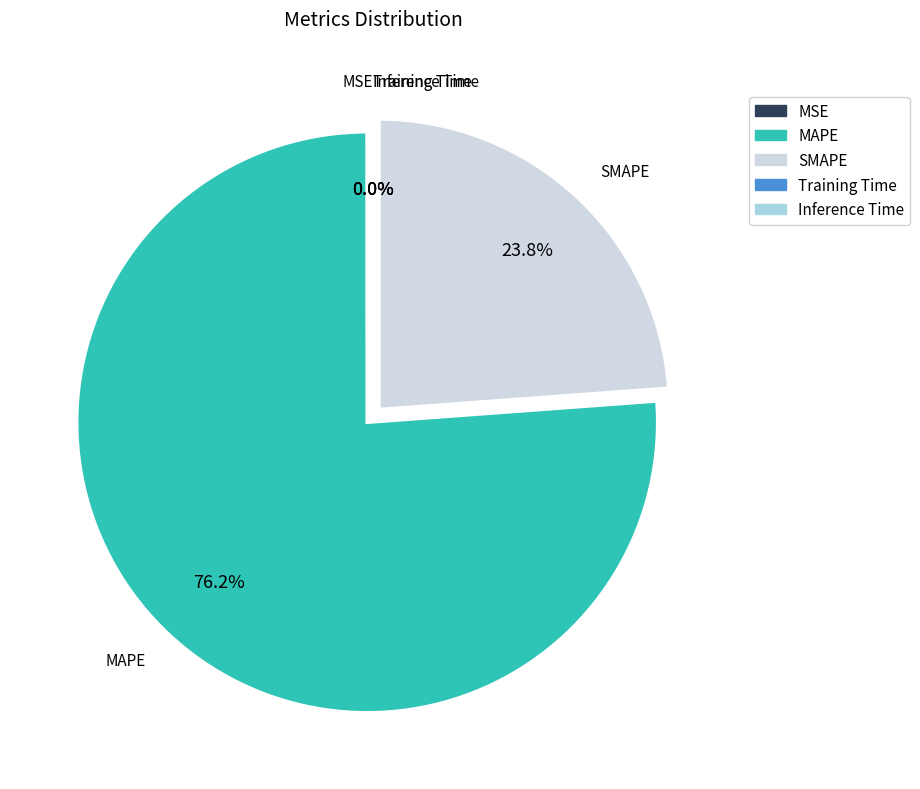

Is it true that SMAPE is 24% of the pie?

True